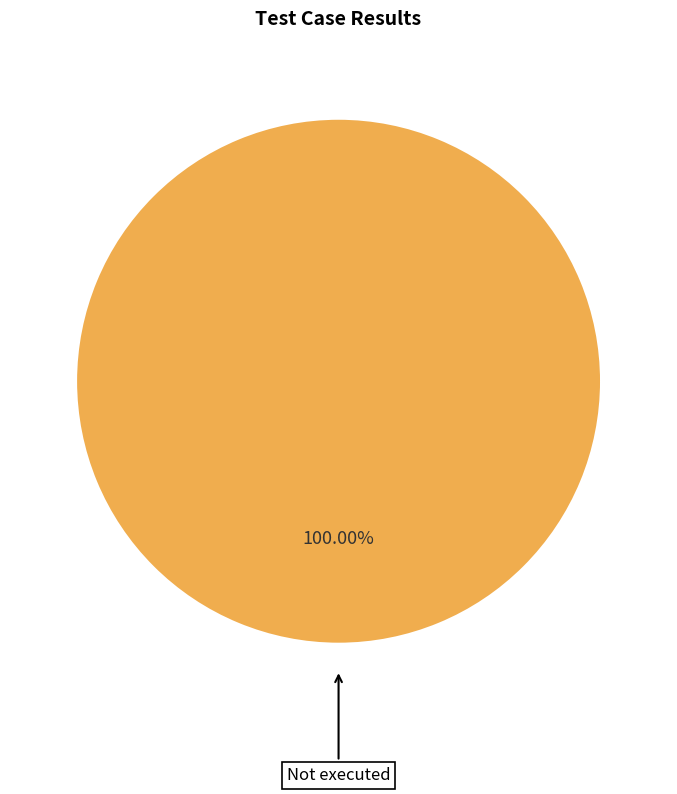

Is there a majority slice in this chart?

Yes